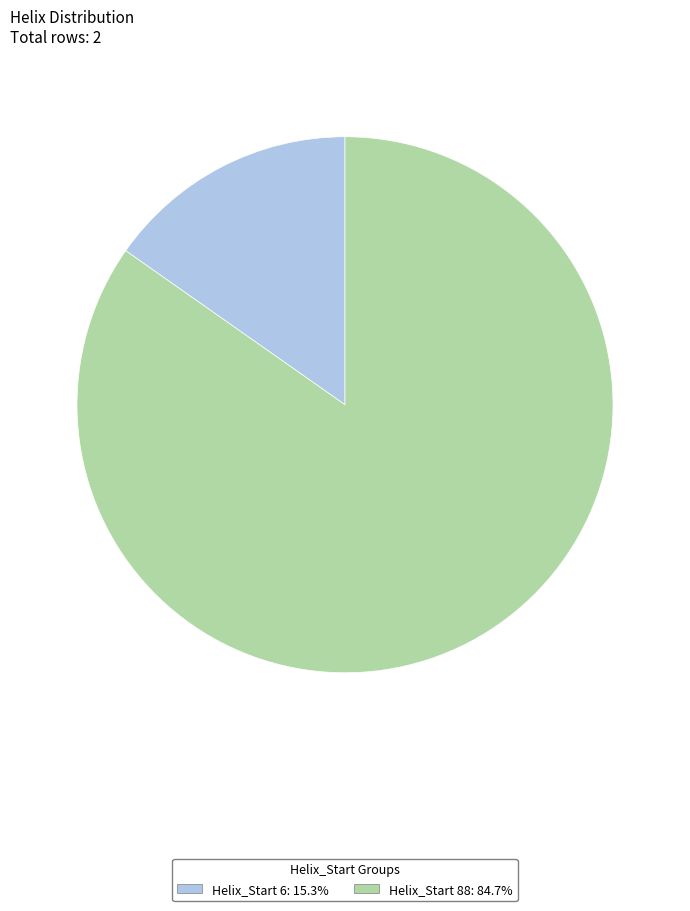

Is the sum of Helix_Start 88: 84.7% and Helix_Start 6: 15.3% greater than half?

Yes